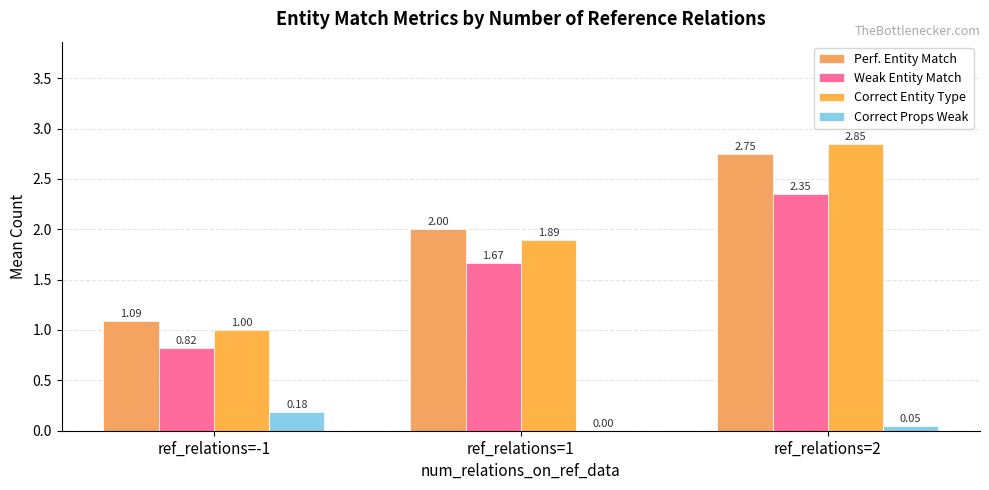

What is the difference between the highest and lowest values at ref_relations=-1?

0.9